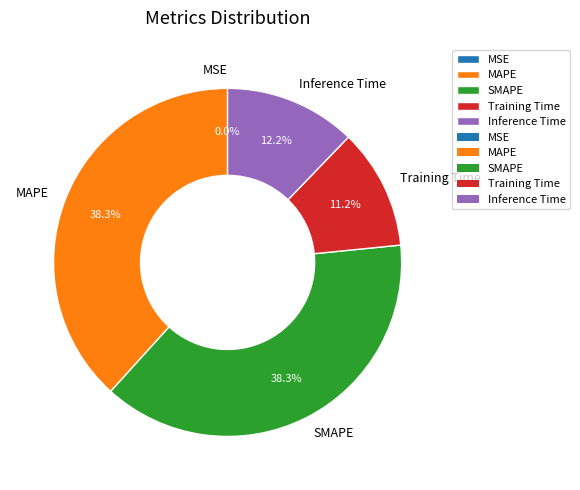

Is it true that SMAPE is 38% of the pie?

True